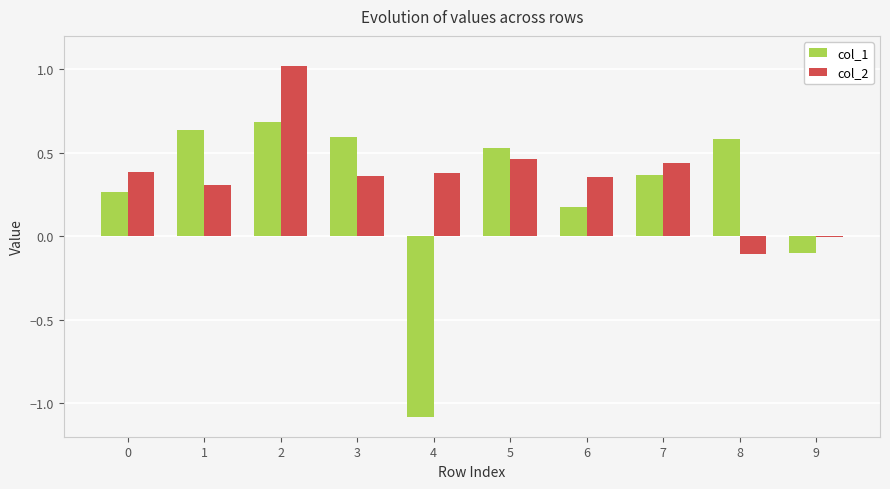

What are all the series names shown in the legend?

col_1, col_2